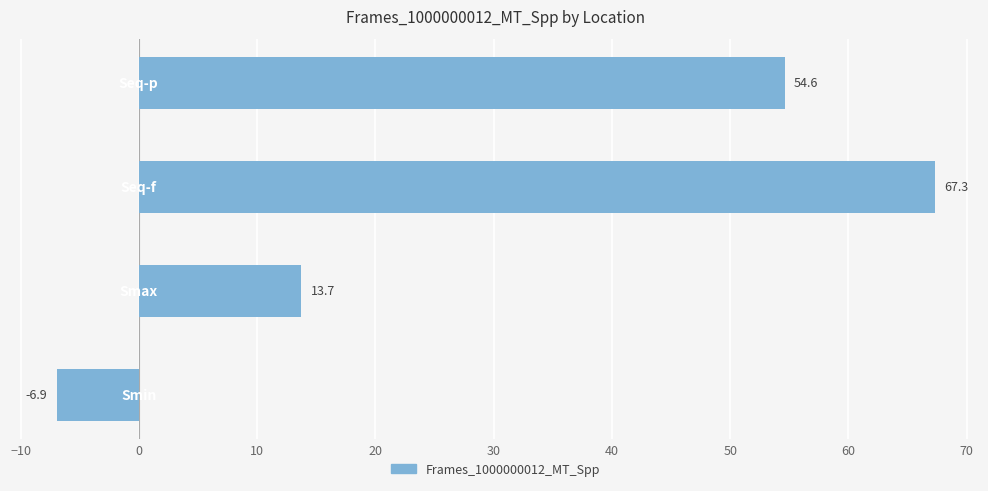

Reading bottom to top, what are all the values shown in this chart?

-6.9	13.7	67.3	54.6